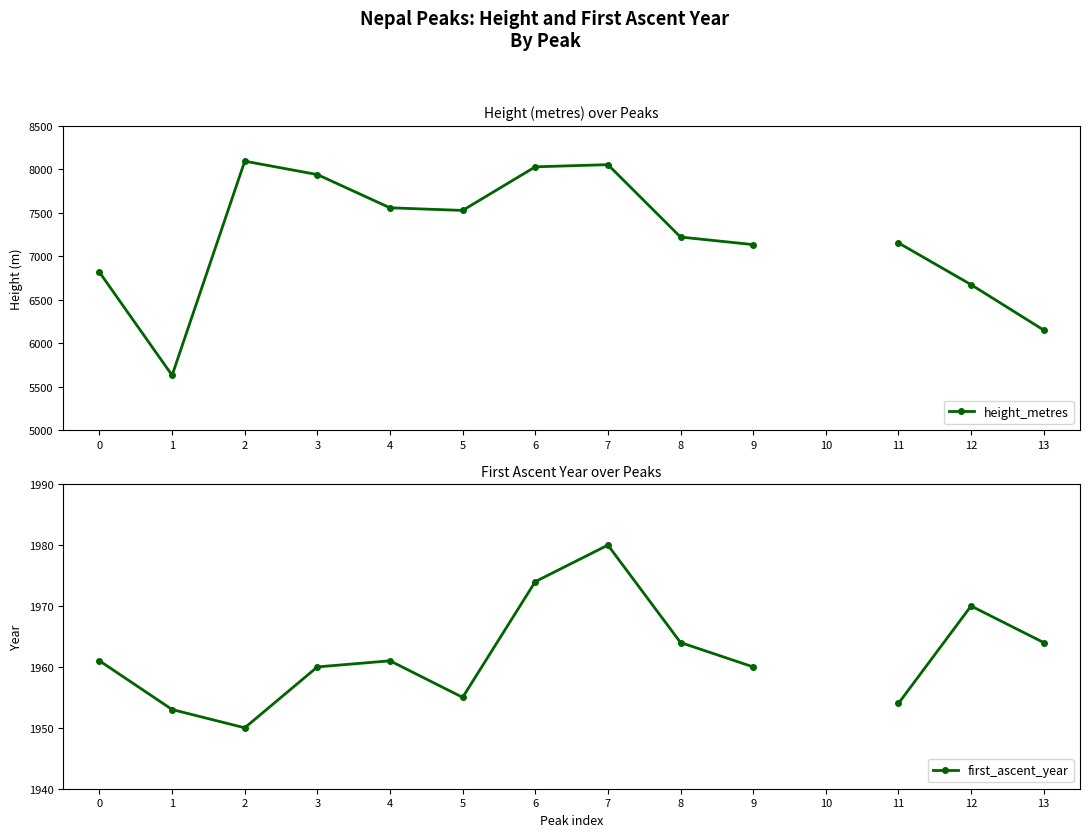

What is the difference between the second highest and minimum values in the height_metres series?

2461.0